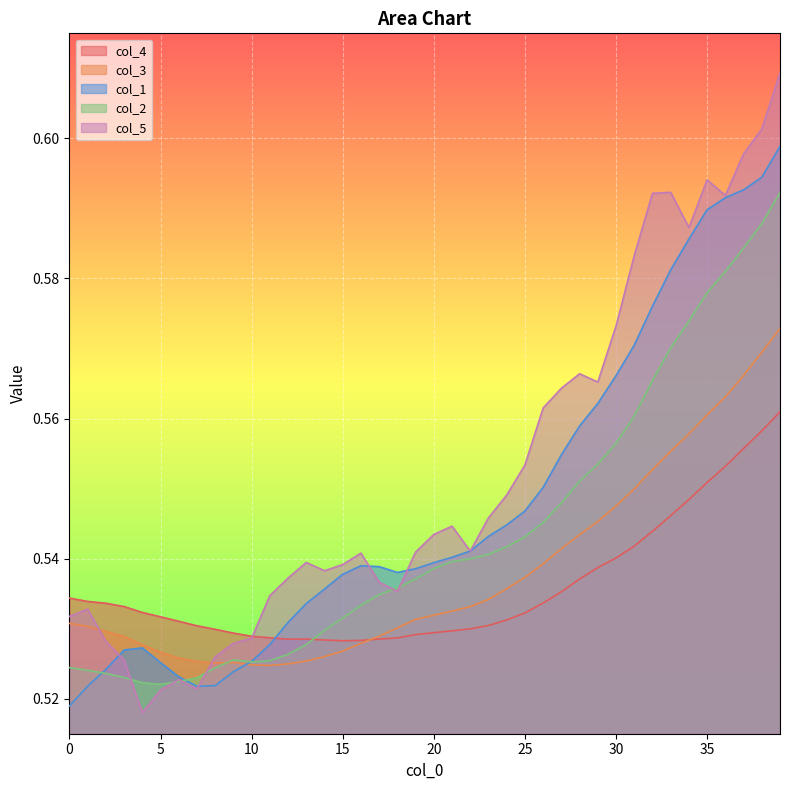

Does the chart display data point markers on the line(s)?

No